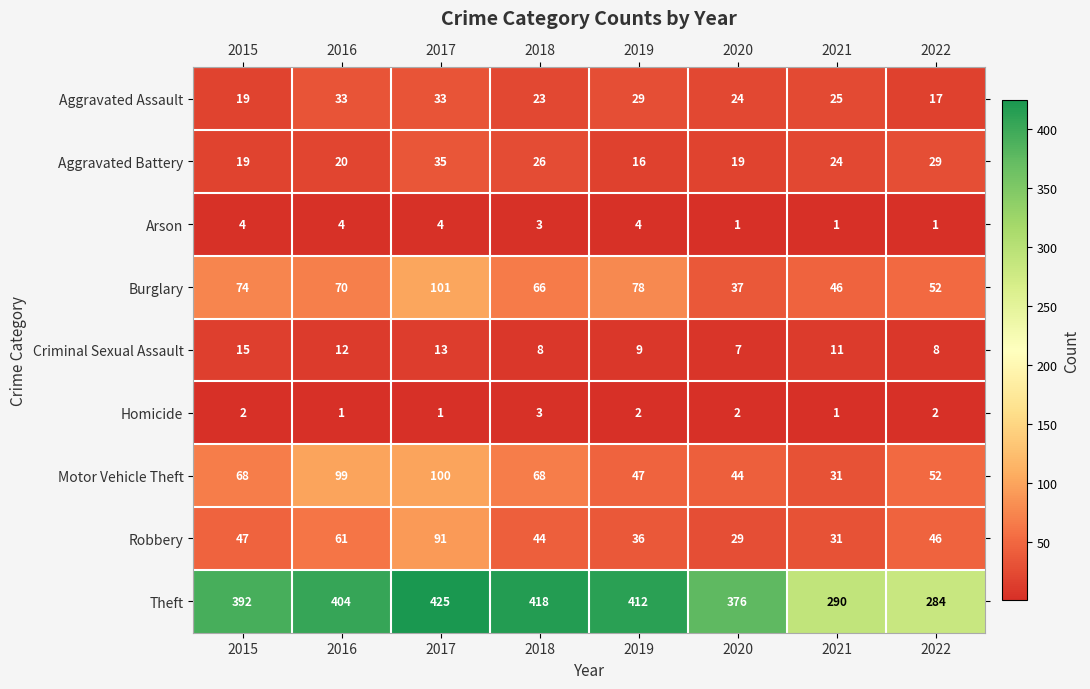

True or false: Burglary has a value of 86 at 2022.

False